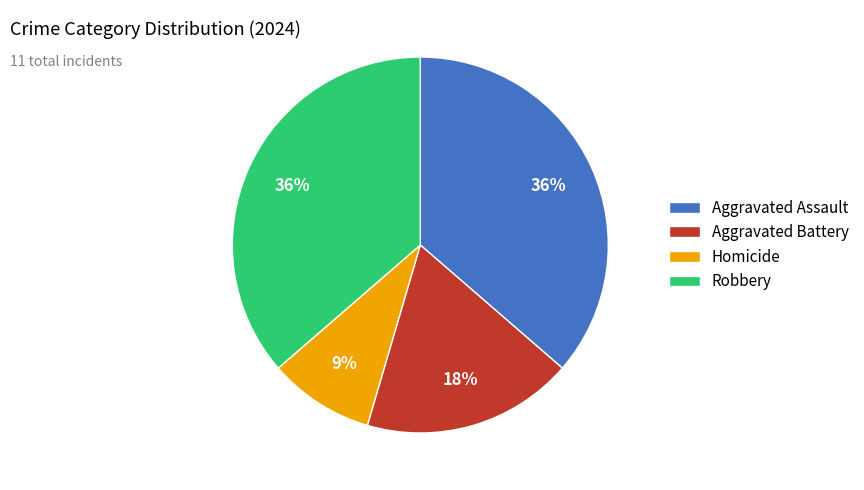

How many segments does this pie chart have?

4